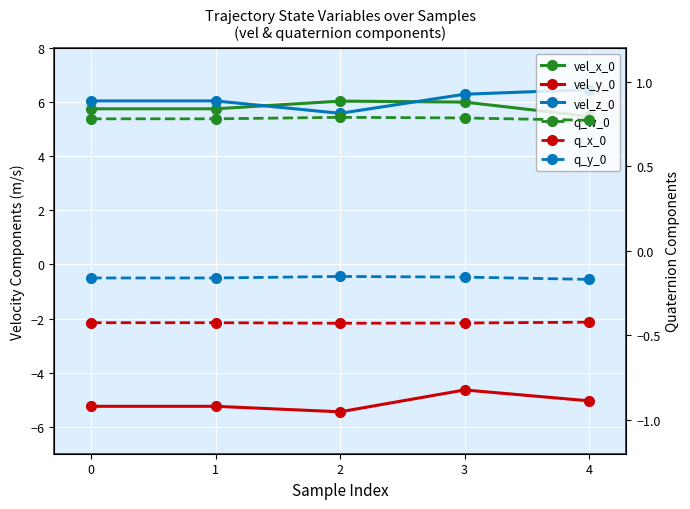

Where is the first local minimum for vel_z_0?

2